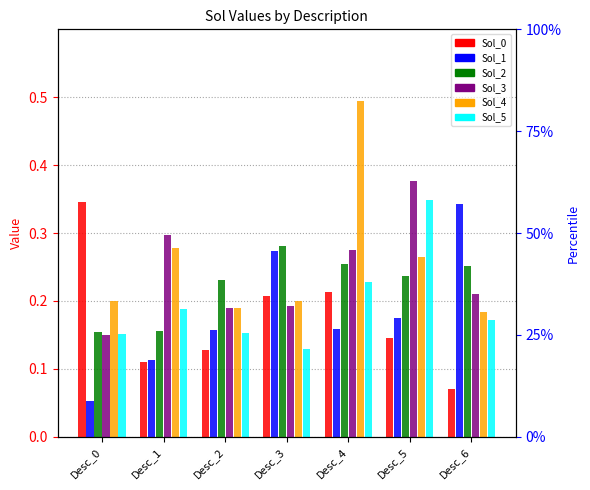

List the series in order of their peak value, highest first.

Sol_4, Sol_3, Sol_5, Sol_0, Sol_1, Sol_2